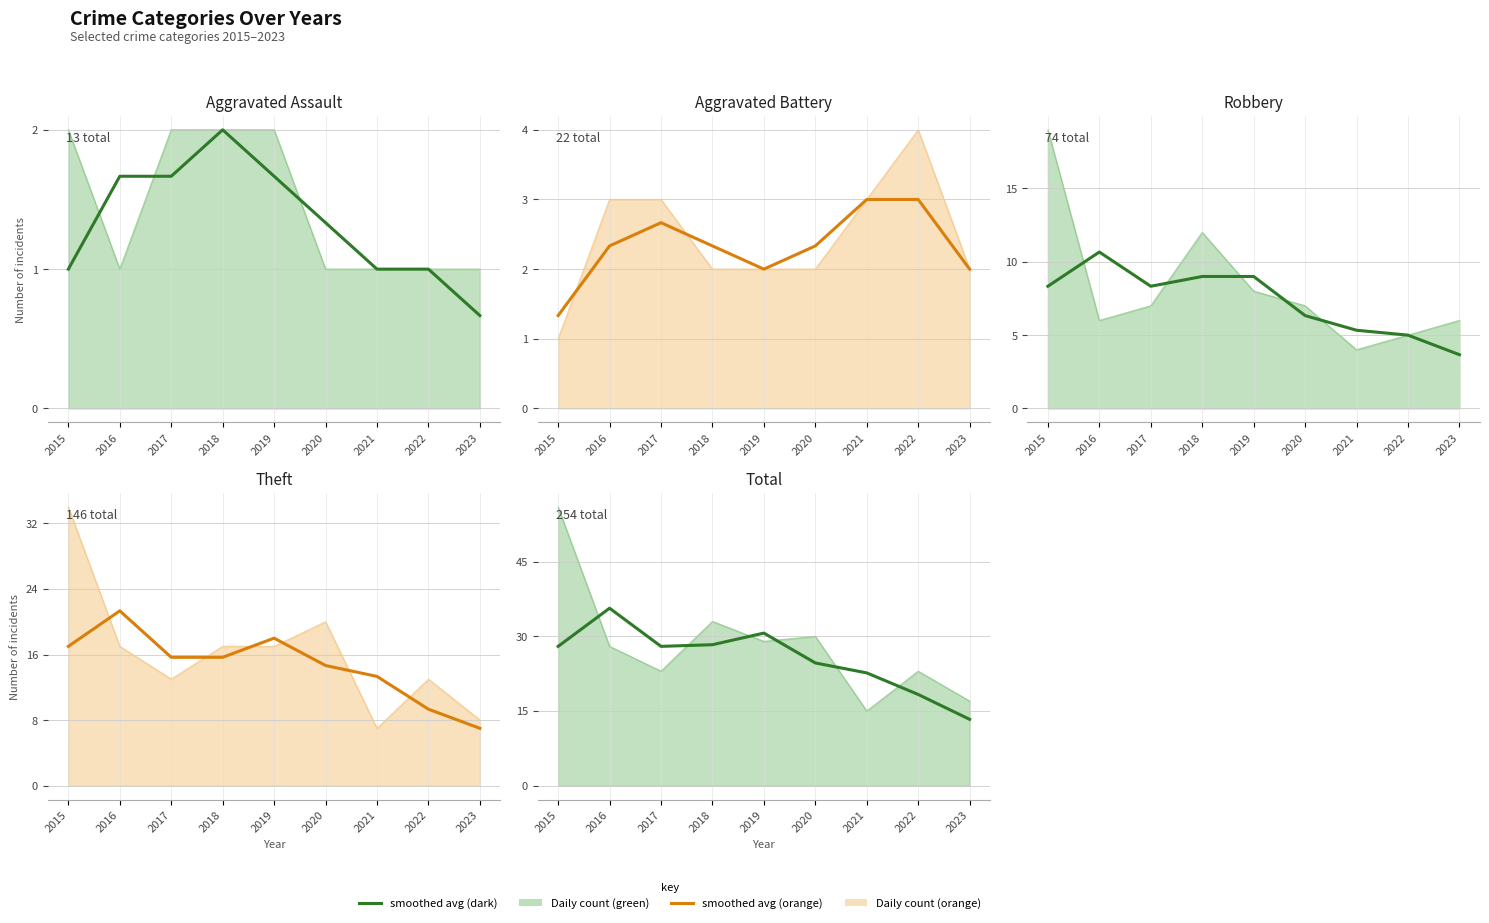

True or false: Aggravated Assault (avg) and Total (avg) intersect in this chart.

False